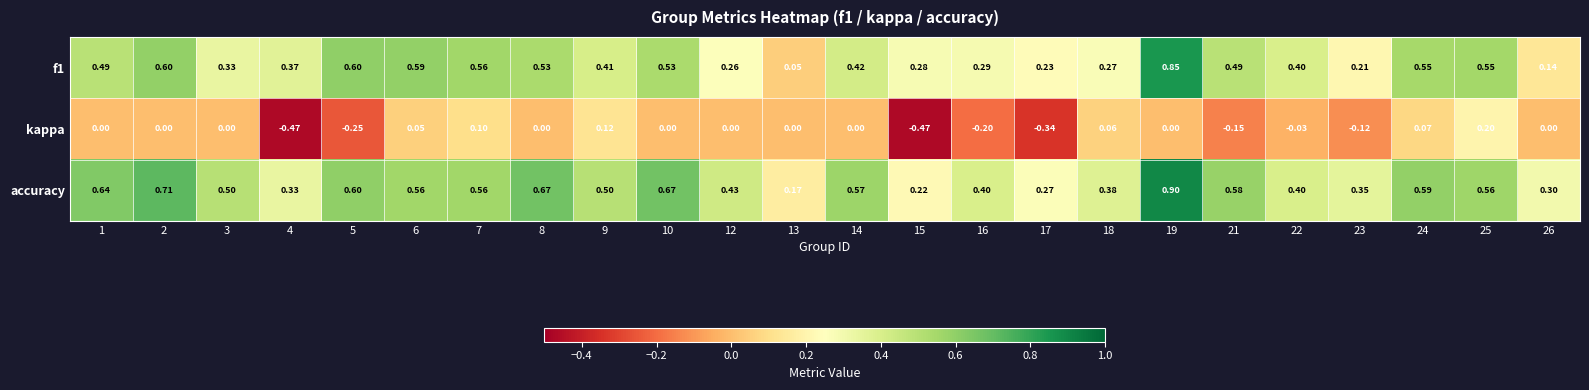

Which series has the largest total across all categories?

accuracy